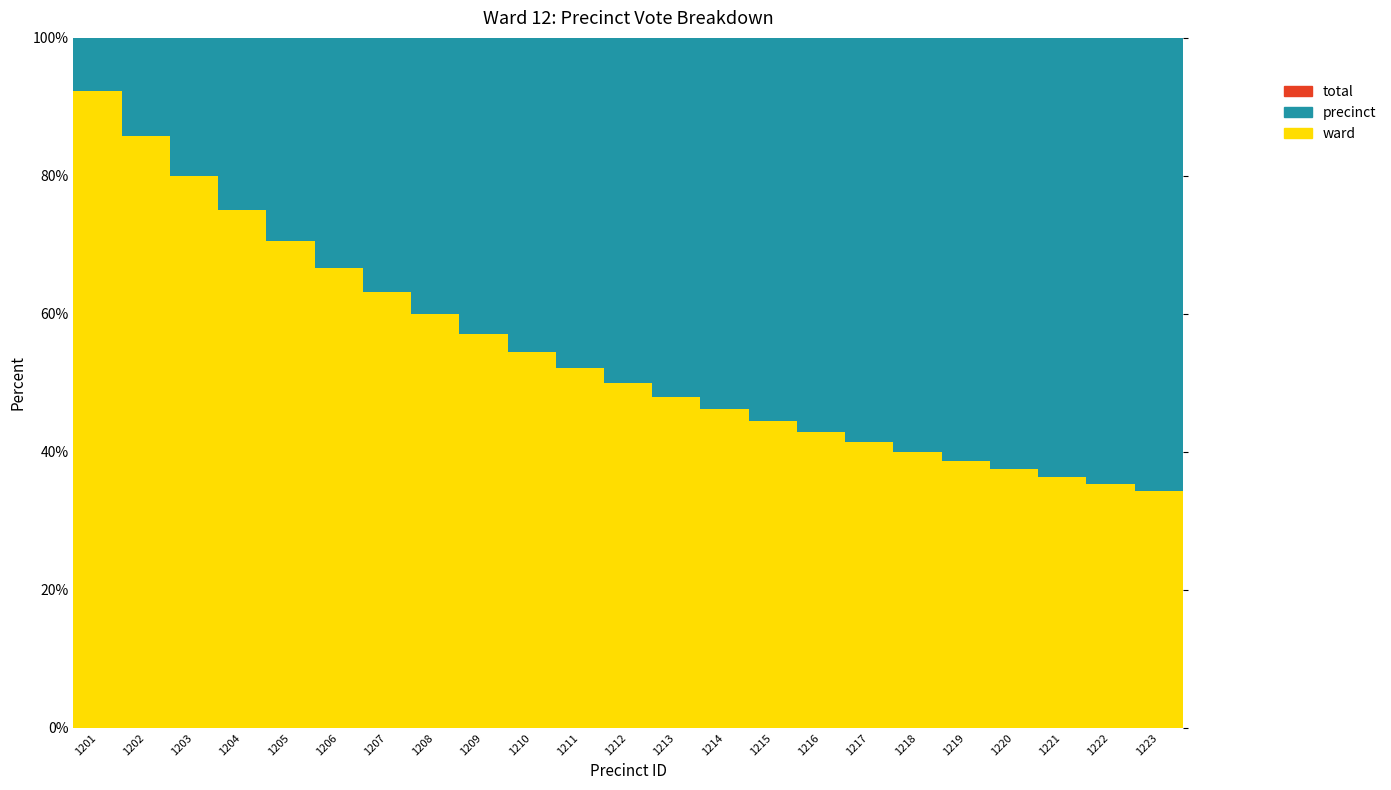

Which category has the highest value across all series?

1201